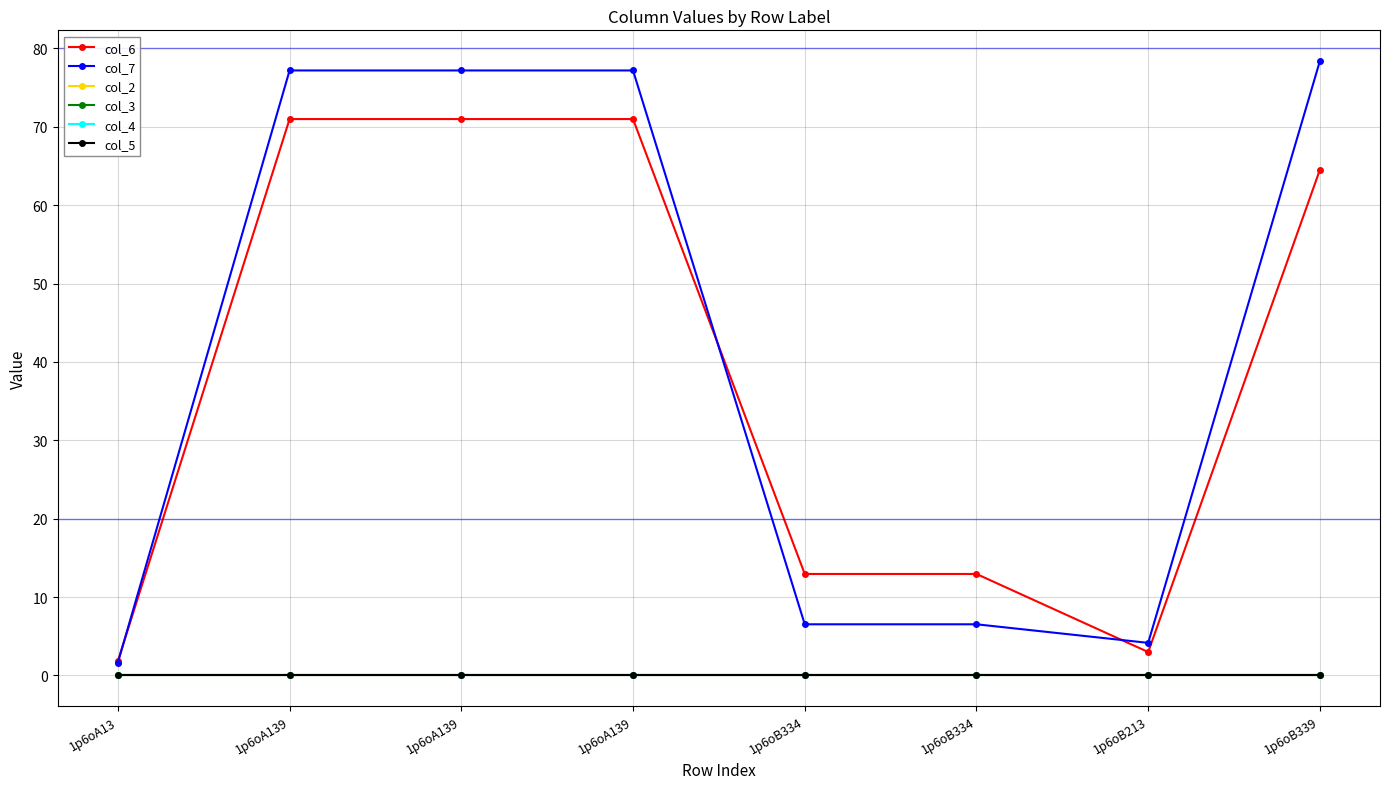

Is this an area chart (filled region under the line)?

No